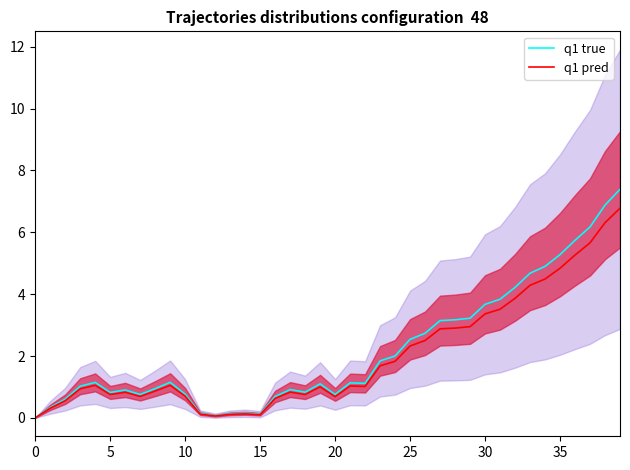

Reading right to left, what are all the values shown in this chart?

q1 true: 7.4	6.9	6.2	5.7	5.3	4.9	4.7	4.2	3.8	3.7	3.2	3.2	3.1	2.7	2.5	2.0	1.8	1.1	1.1	0.8	1.1	0.8	0.9	0.7	0.1	0.1	0.1	0.1	0.1	0.8	1.1	0.9	0.8	0.9	0.8	1.1	1.0	0.6	0.3	0.0
q1 pred: 6.8	6.3	5.7	5.3	4.8	4.5	4.3	3.9	3.5	3.4	2.9	2.9	2.9	2.5	2.3	1.8	1.7	1.0	1.0	0.7	1.0	0.8	0.8	0.6	0.1	0.1	0.1	0.1	0.1	0.7	1.1	0.9	0.7	0.8	0.8	1.1	0.9	0.6	0.3	0.0